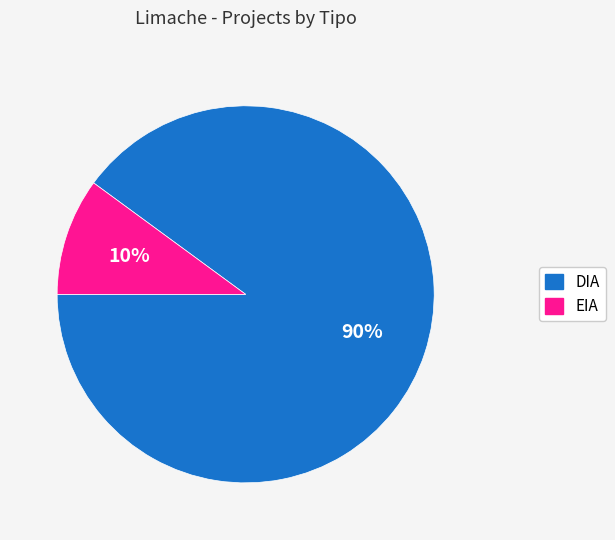

Rank the categories by value from lowest to highest.

EIA, DIA